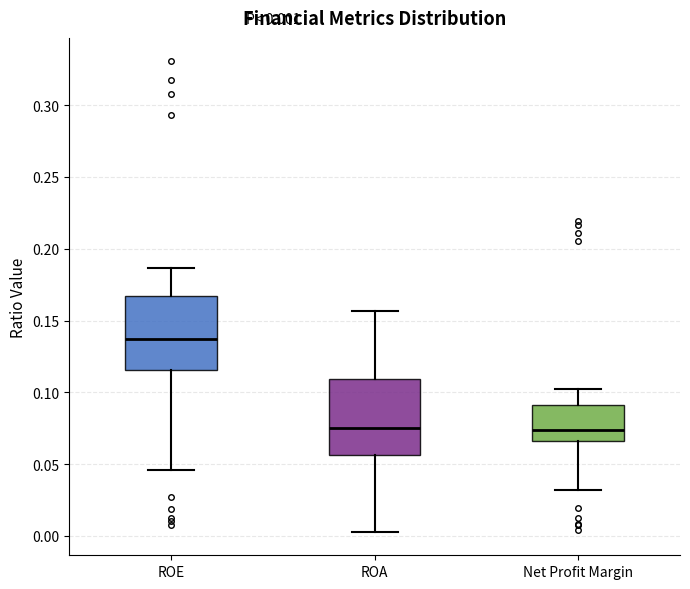

Which box's median line is the highest?

ROE